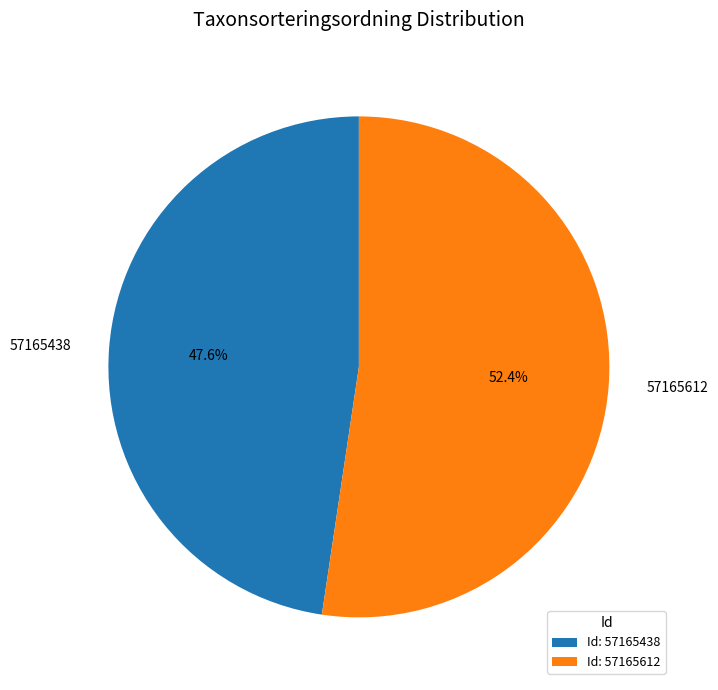

What percentage do 57165438 and 57165612 together represent?

100.0%